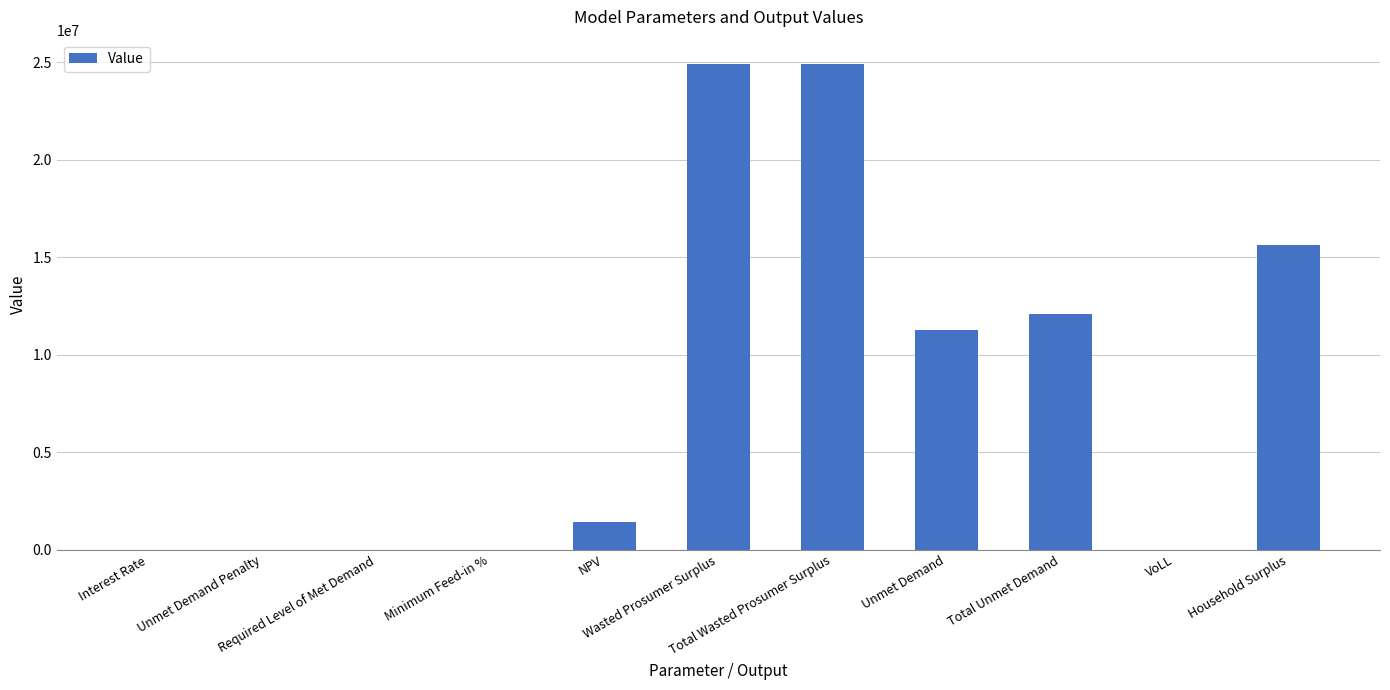

What is the sum of all values?

90262148.8